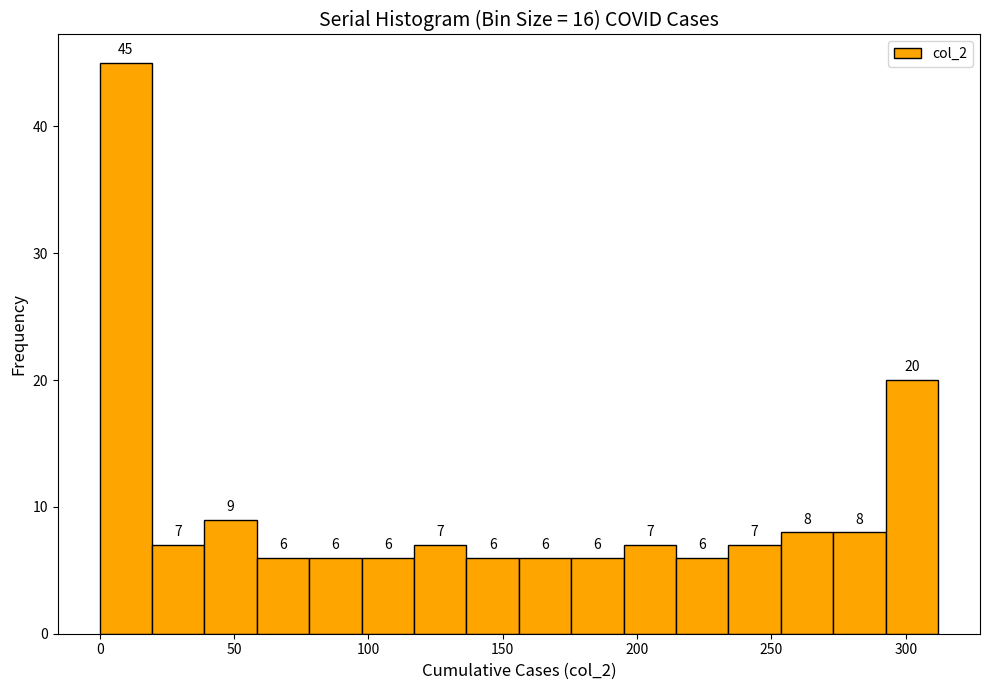

Around what value on the x-axis is the tallest bar? Give the approximate position of its centre, as read against the axis.

10